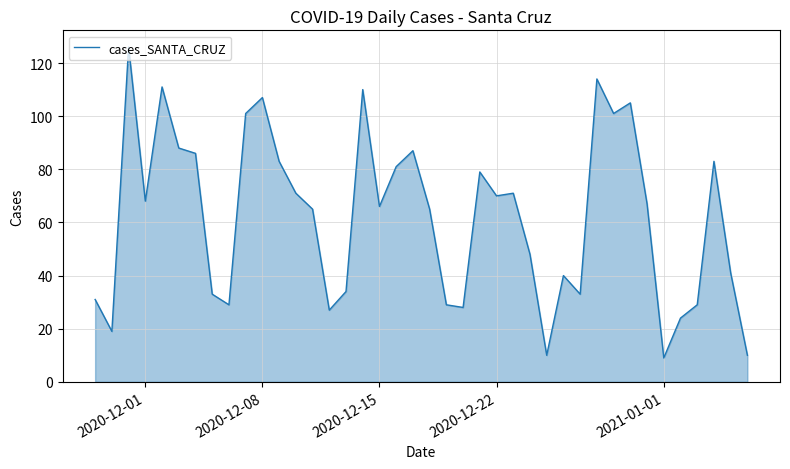

Reading left to right, transcribe all the data shown in this chart.

31	19	126	68	111	88	86	33	29	101	107	83	71	65	27	34	110	66	81	87	65	29	28	79	70	71	48	10	40	33	114	101	105	67	9	24	29	83	41	10